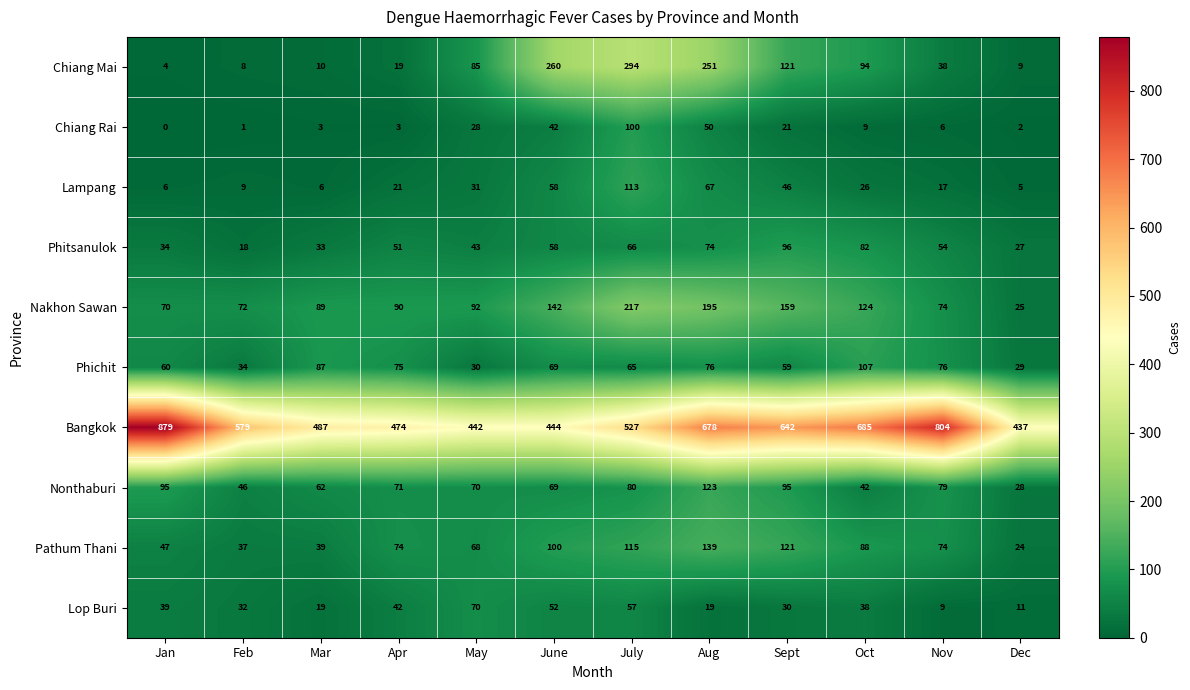

What is the minimum value for Phichit?

29